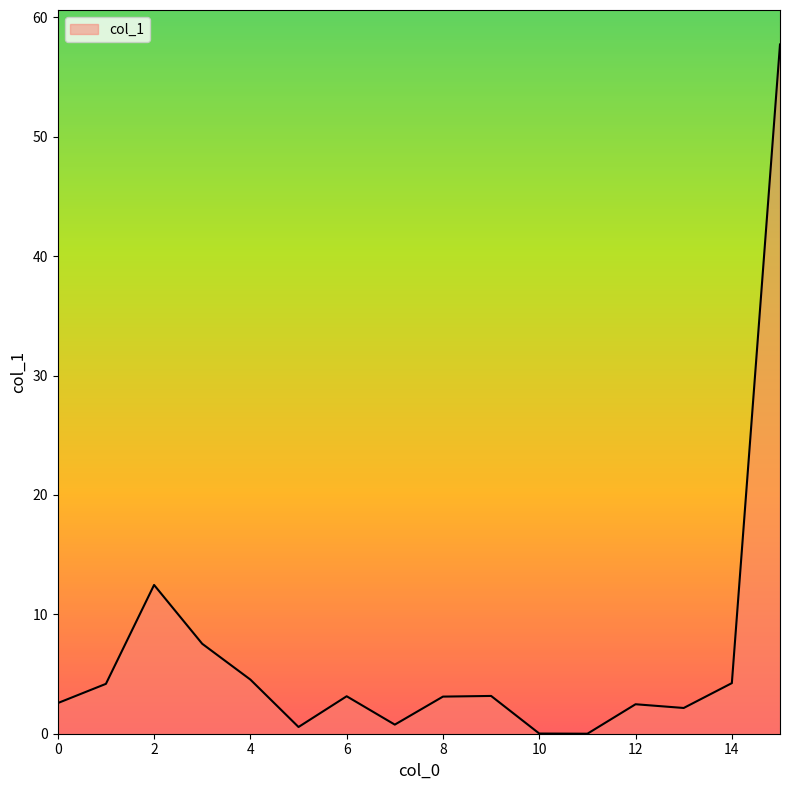

What is the difference between the maximum and minimum values?

57.7